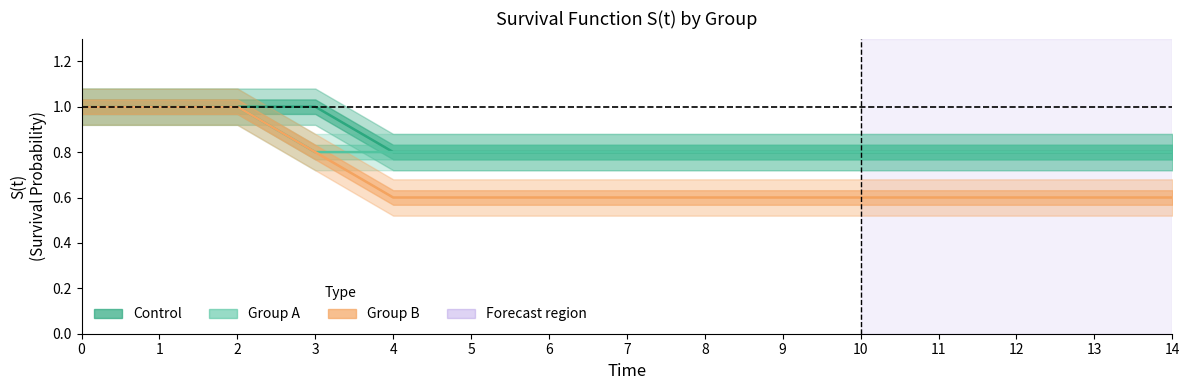

Reading left to right, extract all data points from this chart.

Control: 0=1.0	1=1.0	2=1.0	3=1.0	4=0.8	5=0.8	6=0.8	7=0.8	8=0.8	9=0.8	10=0.8	11=0.8	12=0.8	13=0.8	14=0.8
Group A: 0=1.0	1=1.0	2=1.0	3=0.8	4=0.8	5=0.8	6=0.8	7=0.8	8=0.8	9=0.8	10=0.8	11=0.8	12=0.8	13=0.8	14=0.8
Group B: 0=1.0	1=1.0	2=1.0	3=0.8	4=0.6	5=0.6	6=0.6	7=0.6	8=0.6	9=0.6	10=0.6	11=0.6	12=0.6	13=0.6	14=0.6